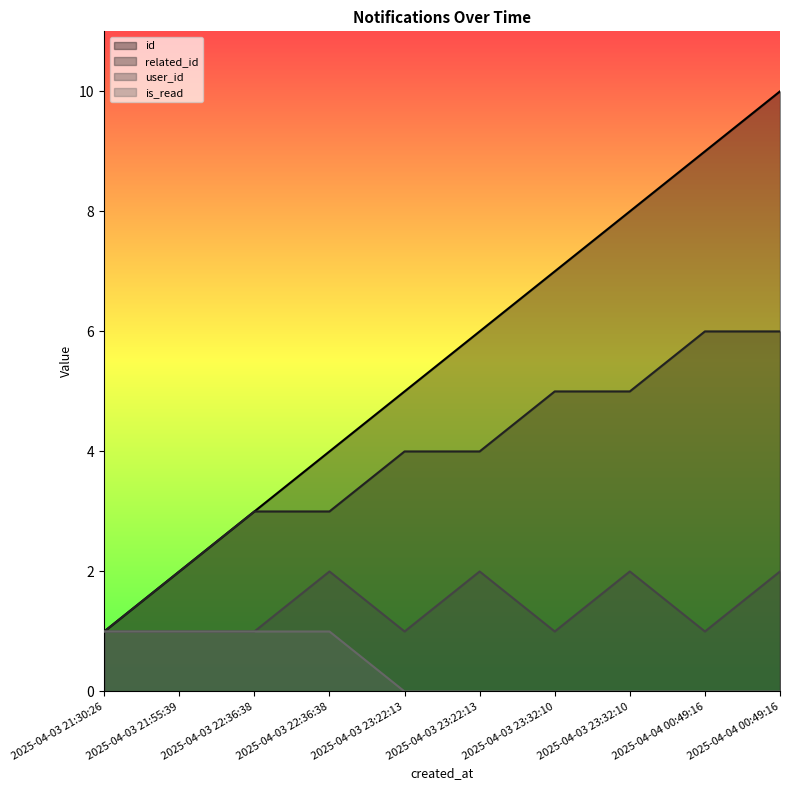

What is the average value of the related_id series?

4